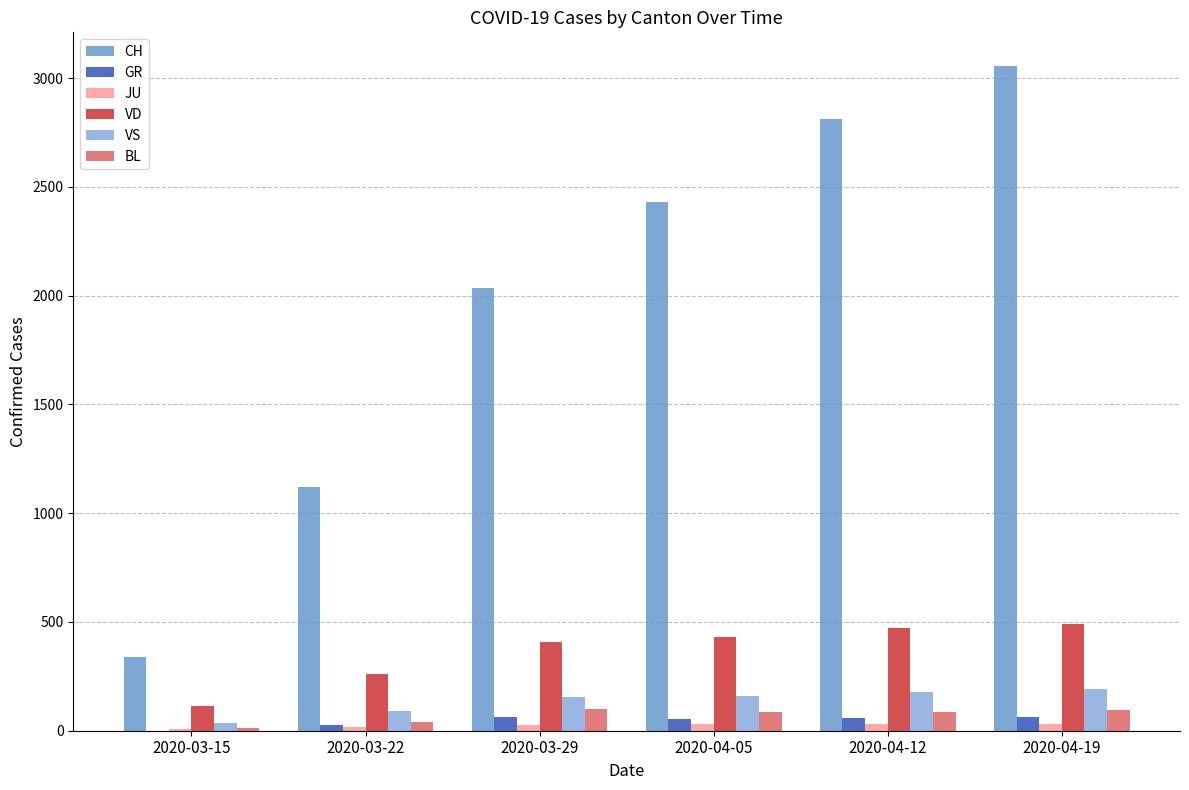

Is the value of BL at 2020-03-29 greater than the value of CH at 2020-04-12?

No